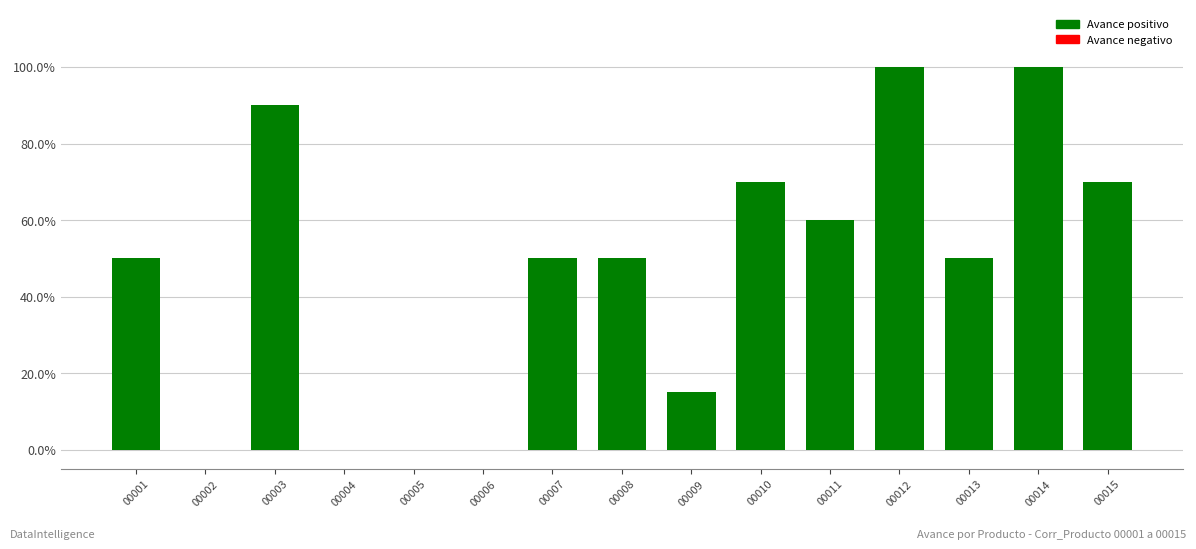

Are the bars horizontal?

No